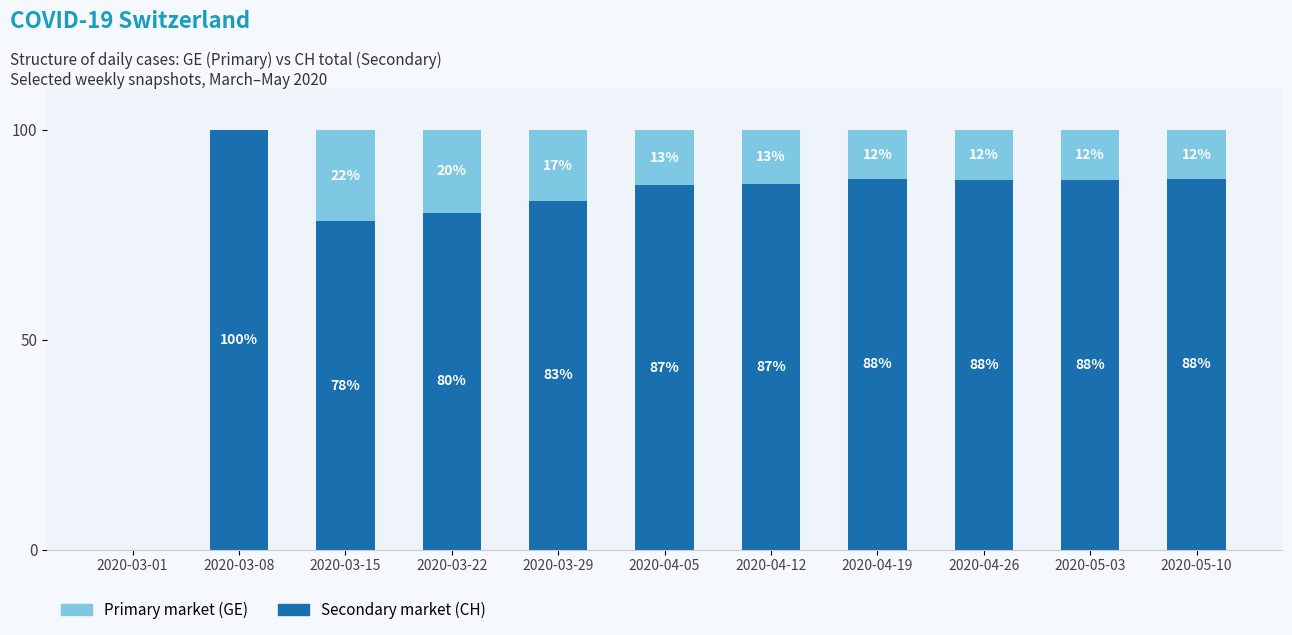

What is the highest value of the Secondary market (CH) series?

100.0